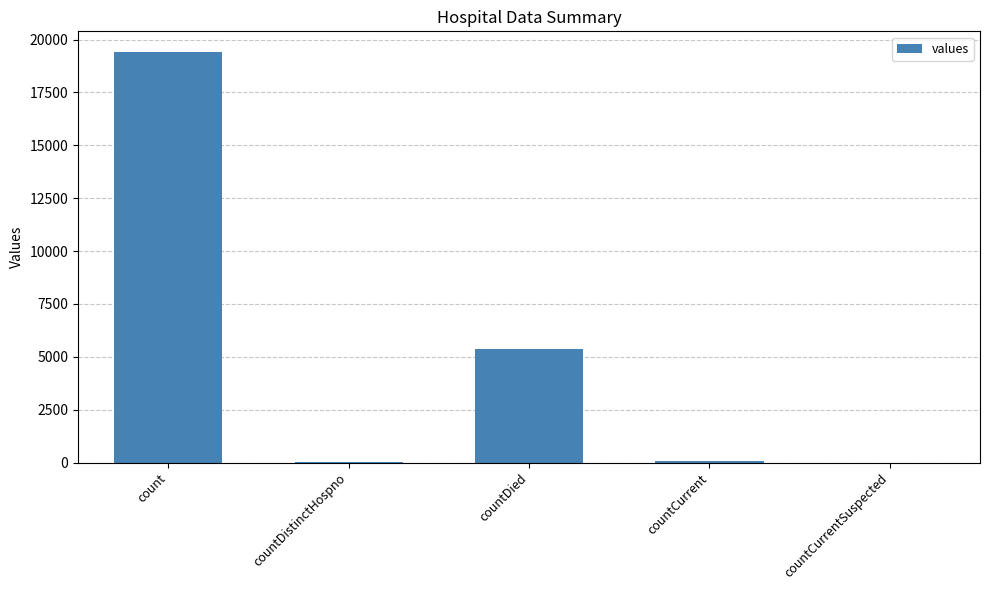

How many categories are shown in the chart?

5